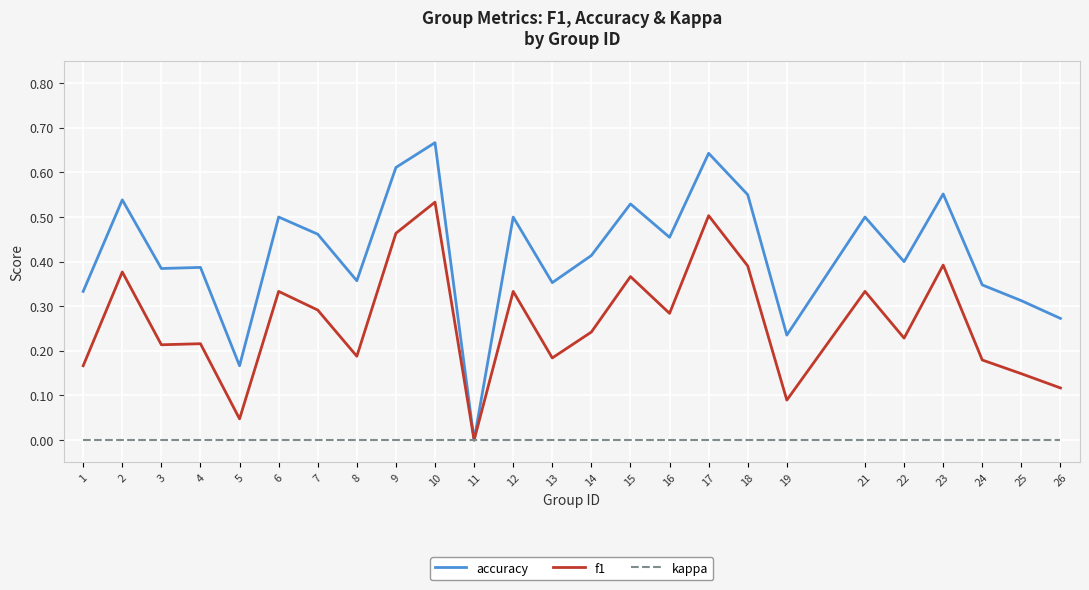

At which label does accuracy reach its peak?

10